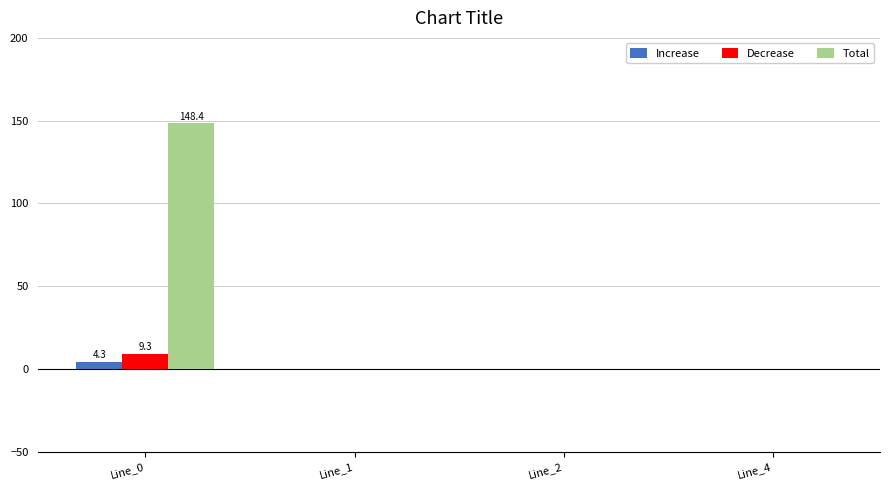

Is it true that Decrease equals 9.3 at Line_0?

True